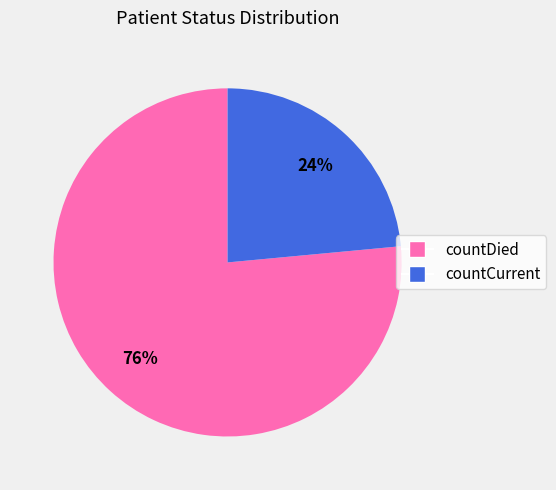

What is the ratio of the value at countCurrent to the value at countDied?

0.3